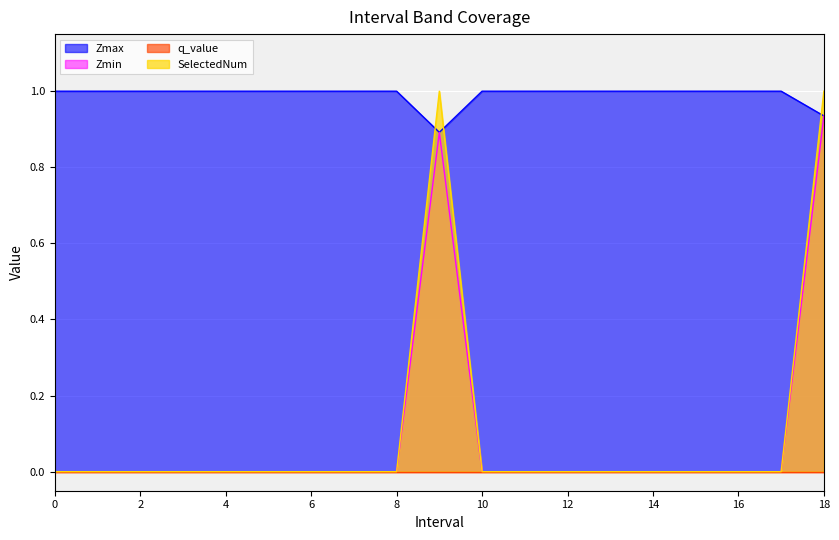

How many lines are shown in the chart?

4